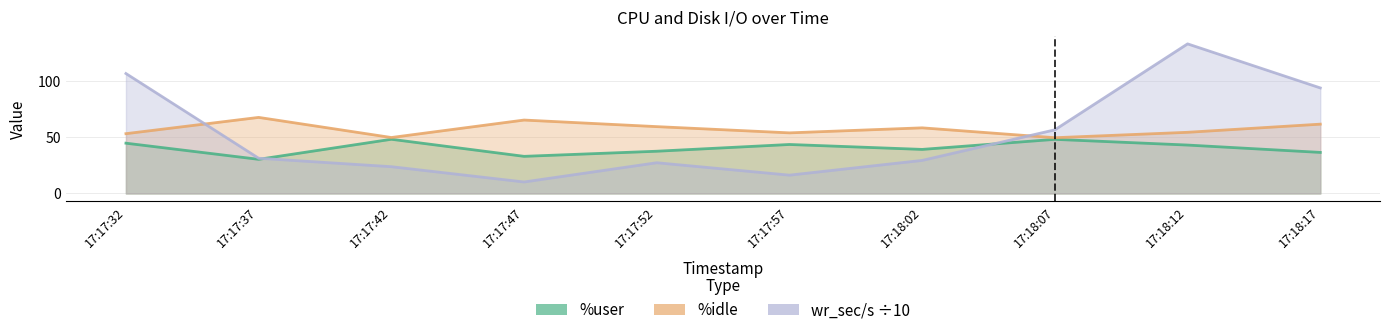

Rank the series by their maximum value, from highest to lowest.

wr_sec/s, %idle, %user